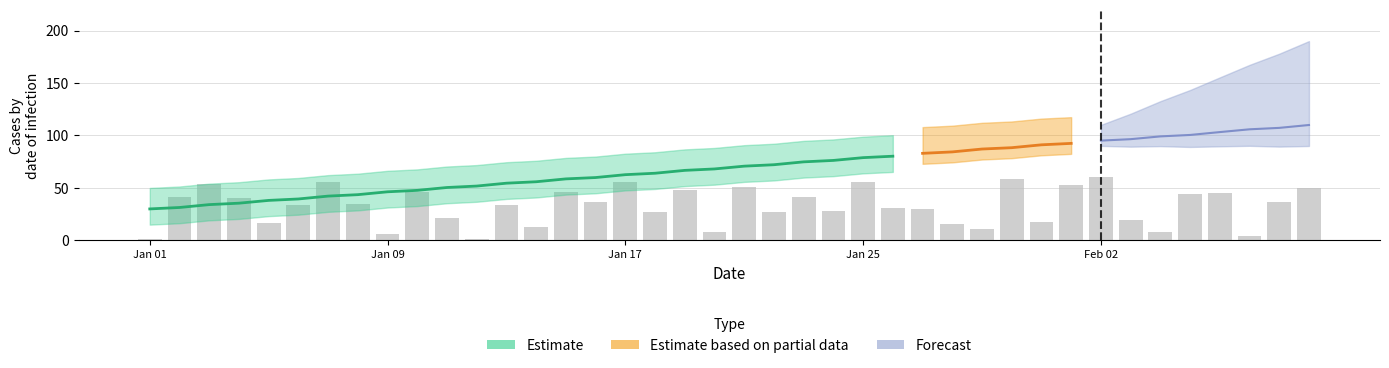

What is the smallest value displayed?

0.9